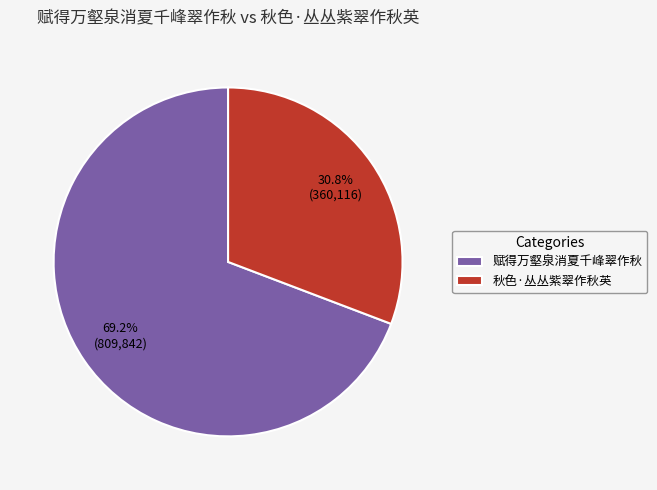

Count the number of slices in the pie.

2